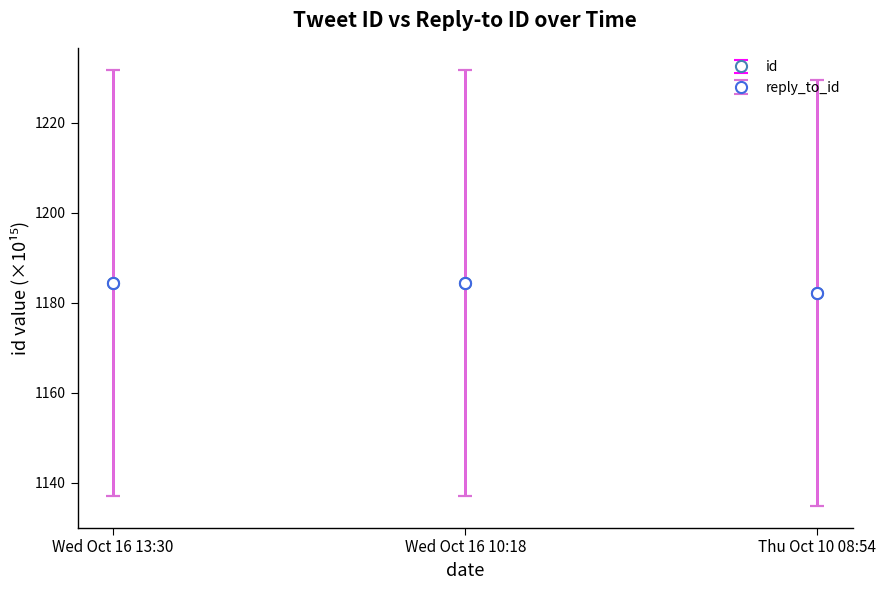

What is the total value across all series at Wed Oct 16 13:30?

2368.9